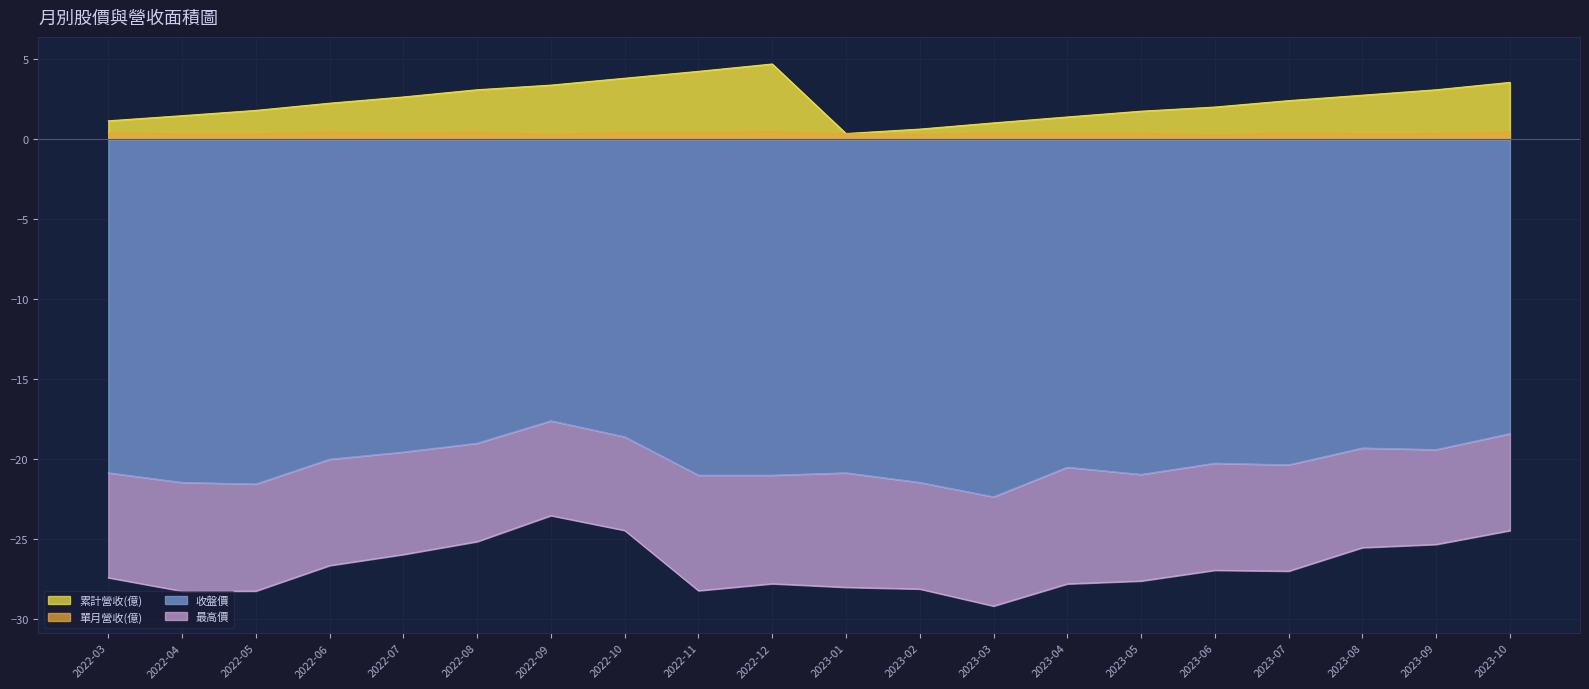

List the labels in order of 單月營收(億) value, smallest first.

2023-06, 2023-02, 2022-09, 2022-04, 2022-05, 2023-08, 2023-01, 2023-09, 2023-05, 2023-04, 2022-07, 2023-03, 2022-03, 2023-07, 2022-11, 2022-10, 2022-08, 2022-06, 2022-12, 2023-10